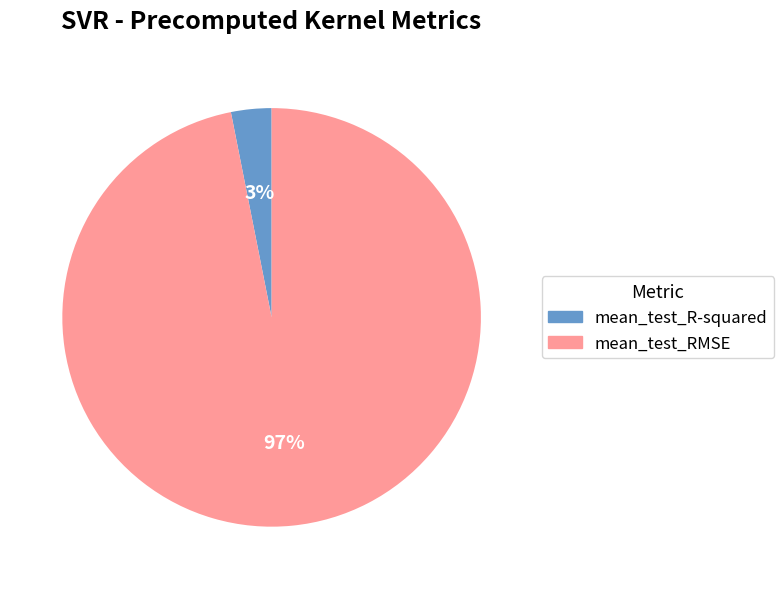

Between mean_test_R-squared and mean_test_RMSE, which is larger?

mean_test_RMSE